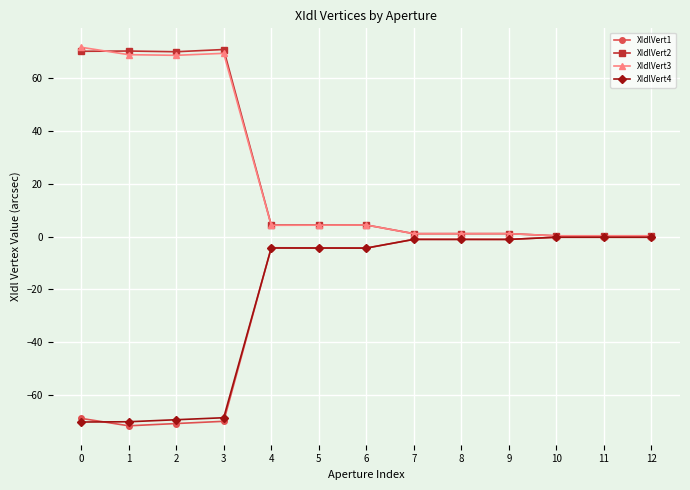

What is the difference between the XIdlVert1 values at 2 and 10?

70.7